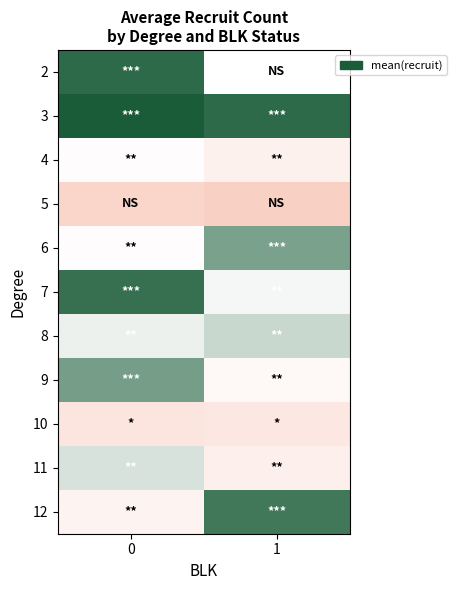

Between 0 and 1, which is larger?

1